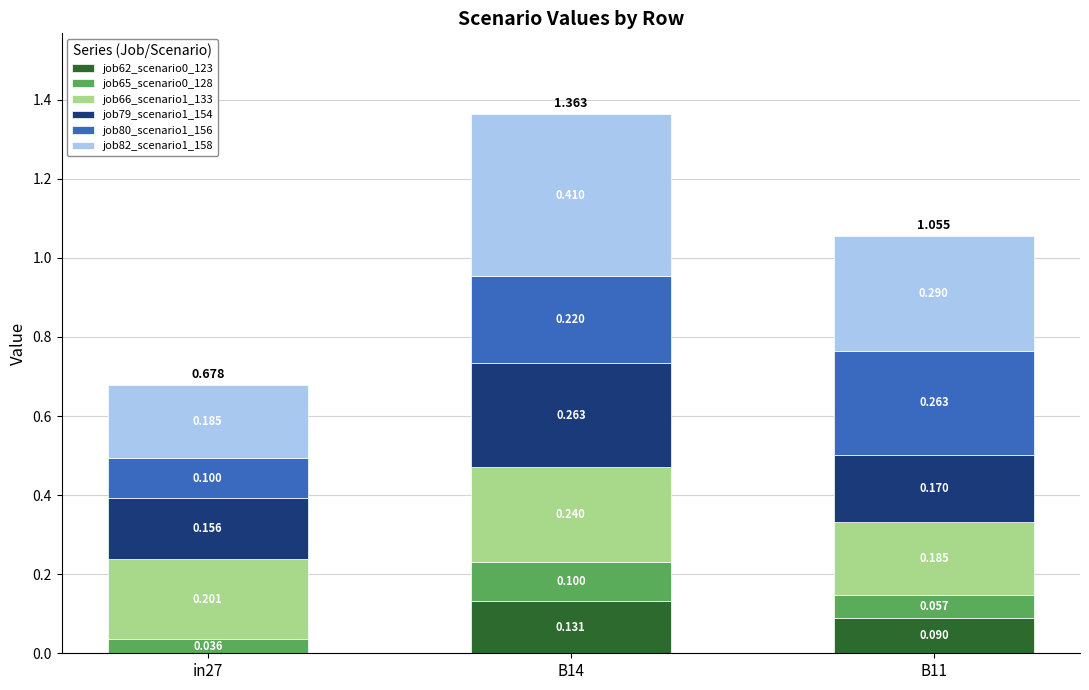

Is it true that job82_scenario1_158 equals 0.4 at B14?

True